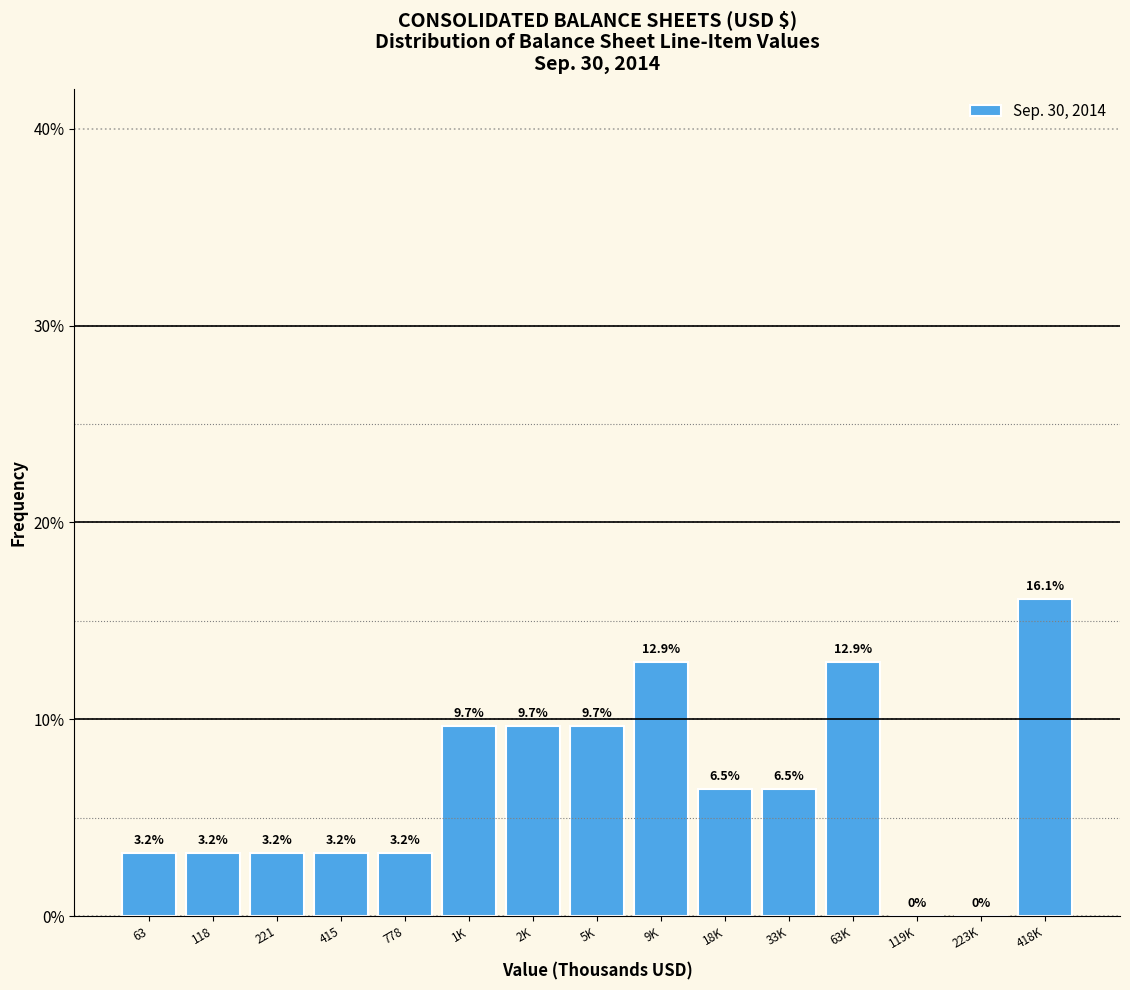

Reading left to right, transcribe all the data shown in this chart.

63=3.2	118=3.2	221=3.2	415=3.2	778=3.2	1K=9.7	2K=9.7	5K=9.7	9K=12.9	18K=6.5	33K=6.5	63K=12.9	119K=0.0	223K=0.0	418K=16.1